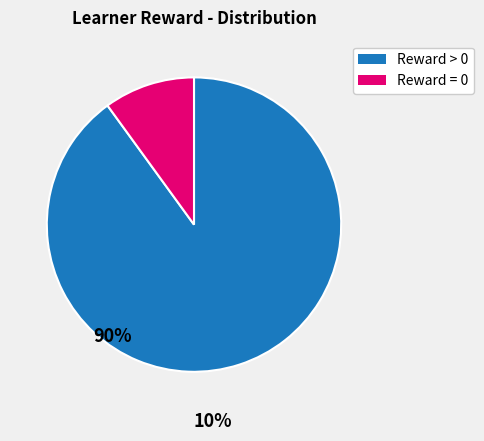

Is there a majority slice in this chart?

Yes